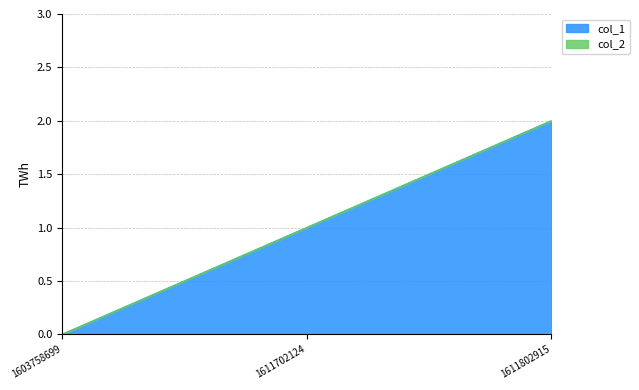

What is the sum of all values?

3